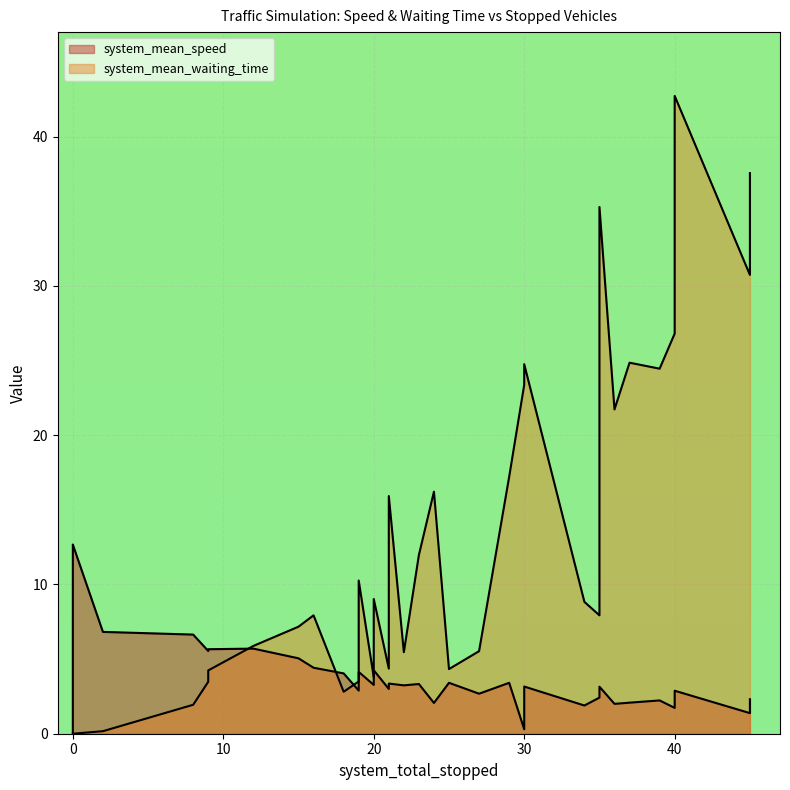

Reading left to right, what are all the values shown in this chart?

system_mean_speed: 0.0	12.7	12.3	6.8	6.6	5.7	5.5	5.7	5.0	4.4	3.4	3.3	2.1	3.4	0.3	3.1	2.1	2.0	2.2	2.3	2.3	1.4	1.7	2.9	2.7	3.2	3.4	3.3	2.9	2.7	2.4	1.9	2.6	3.4	4.0	4.2	3.0	4.1	3.9	3.2
system_mean_waiting_time: 0.0	0.0	0.0	0.2	1.9	3.5	4.2	5.9	7.2	7.9	10.3	12.0	16.2	17.2	23.4	21.1	24.9	21.7	24.4	26.8	30.7	37.5	38.9	42.7	35.3	24.8	15.9	9.0	3.5	5.5	8.1	8.8	7.9	4.3	2.8	3.8	4.4	4.1	4.4	5.5